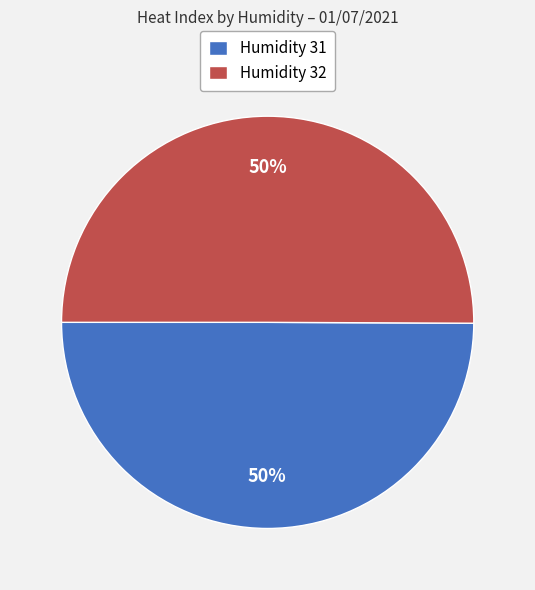

To the nearest percent, what portion does Humidity 32 represent?

50%